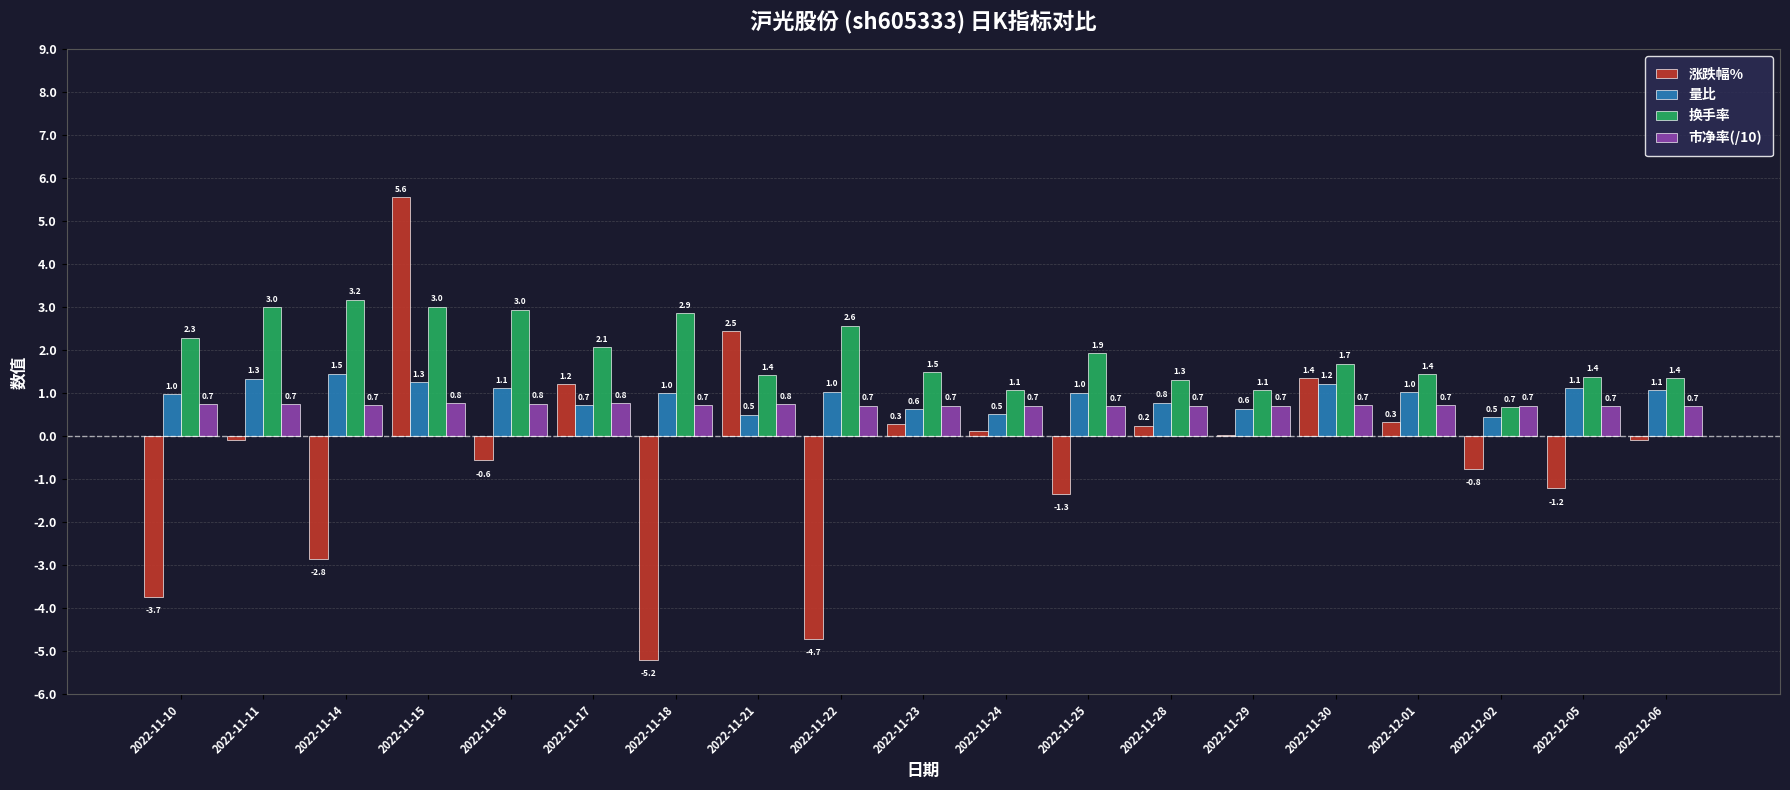

What is the sum of all 量比 values?

17.9